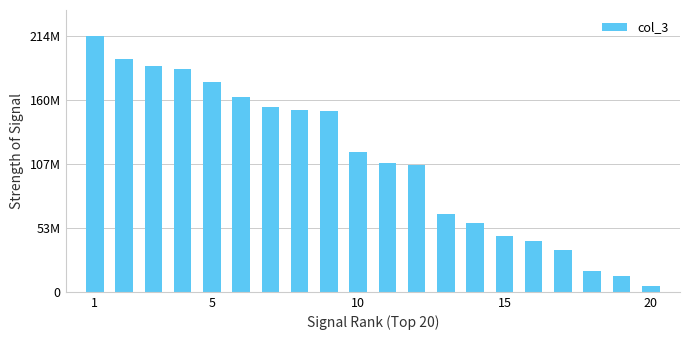

Does the chart contain any negative values?

No